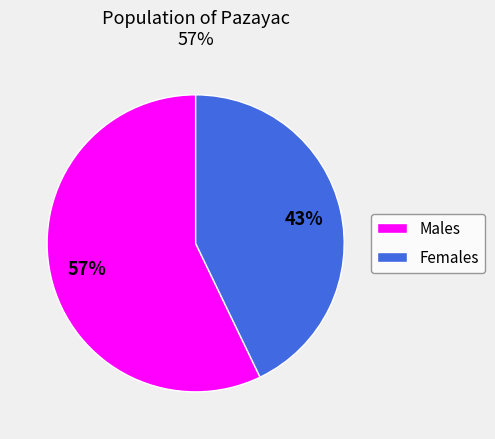

Combined, do Females and Males account for over 50%?

Yes